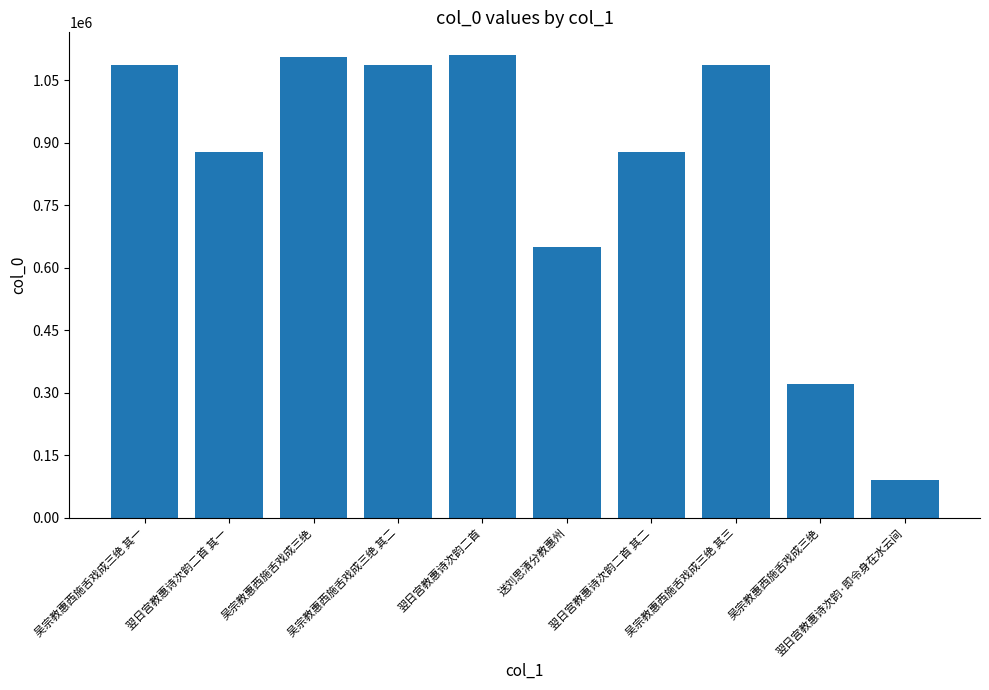

What is the ratio of the value at 送刘思清分教惠州 to the value at 吴宗教惠西施舌戏成三绝 其二?

0.6